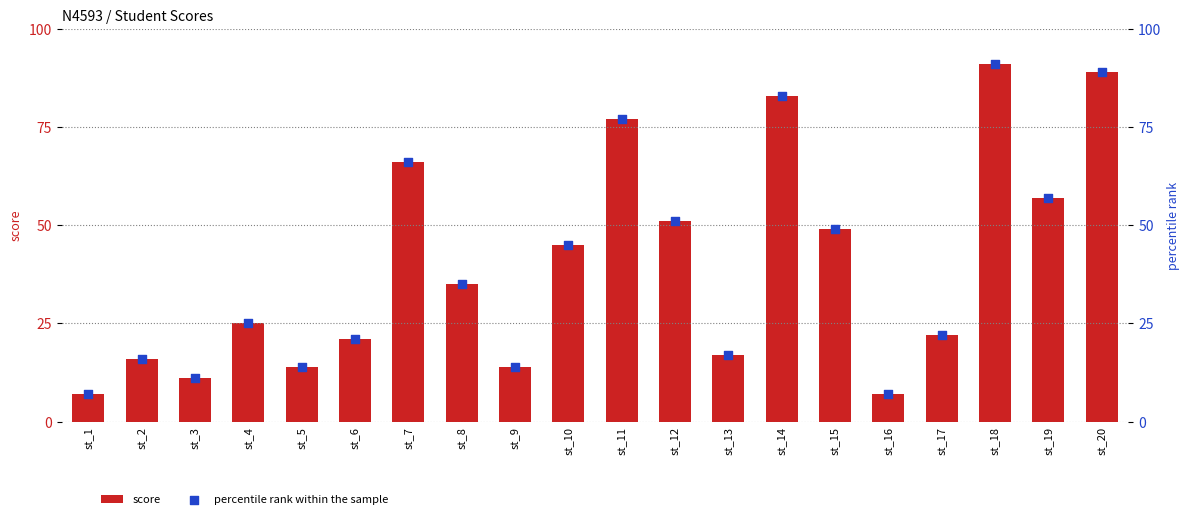

Is the value of percentile rank at st_5 greater than the value of score at st_15?

No